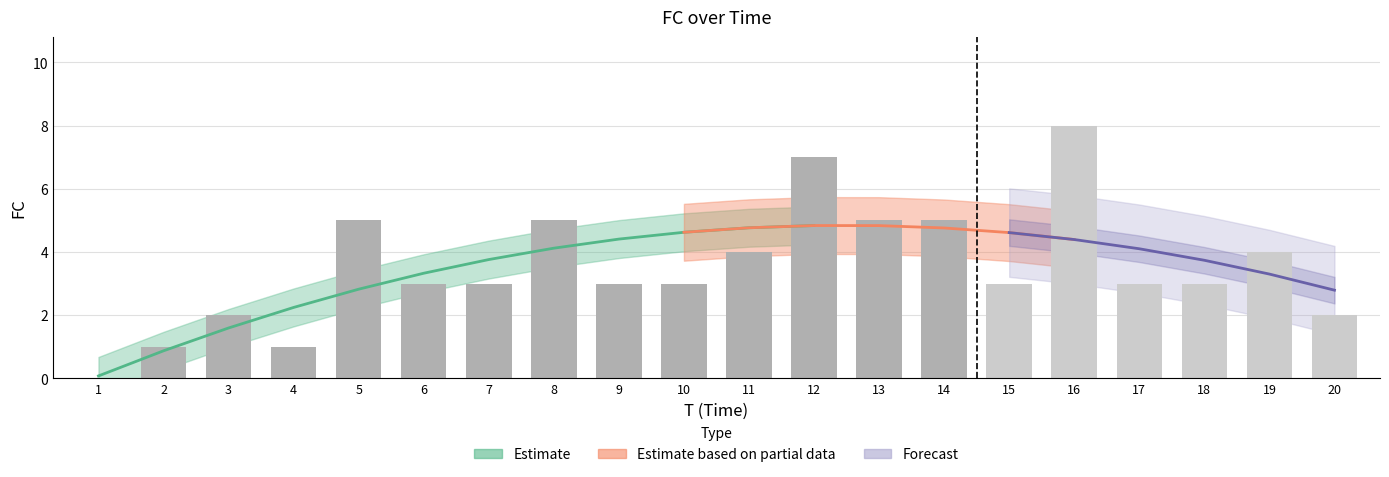

The chart shows a value of 2 at 8. True or false?

False